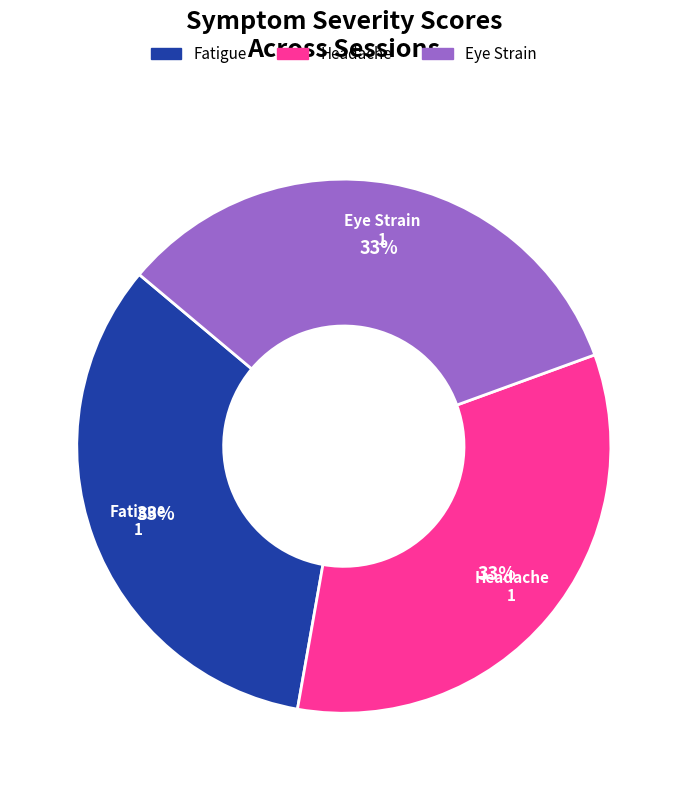

Is there a majority slice in this chart?

No